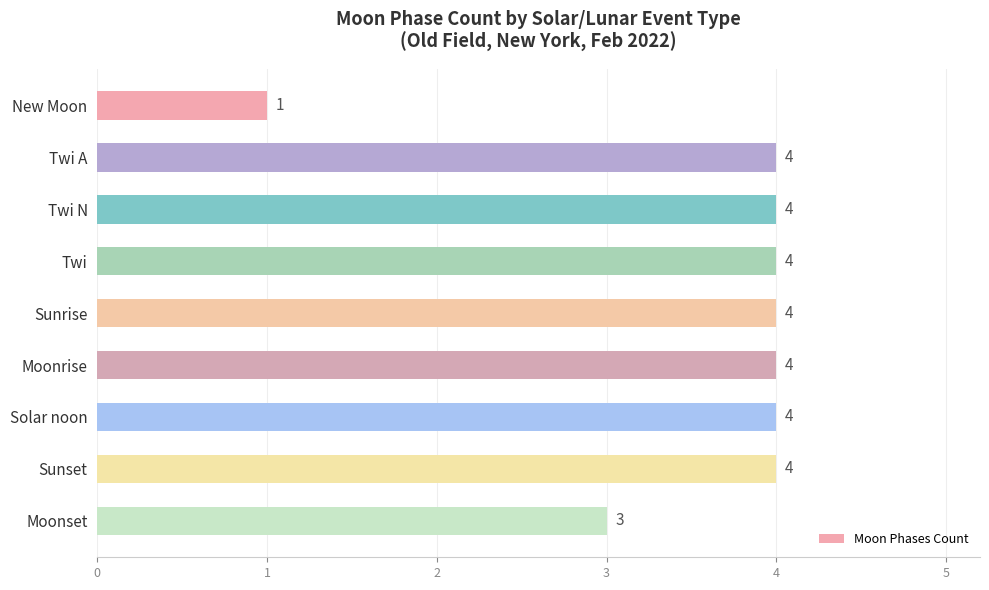

What is the label of the 1st bar from the top?

New Moon